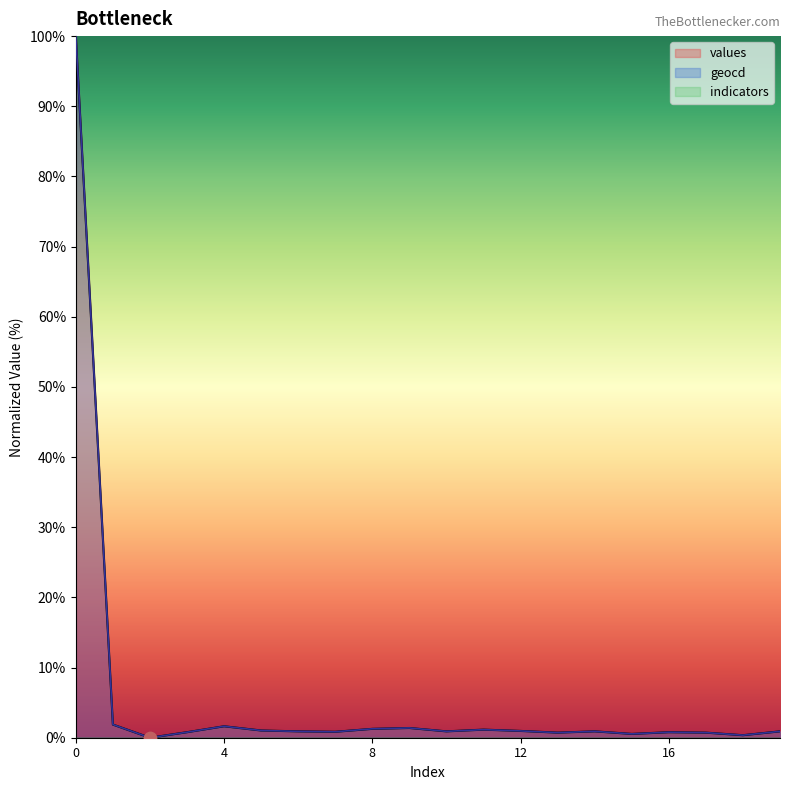

Is the value of values at 3 greater than the value of geocd at 12?

No